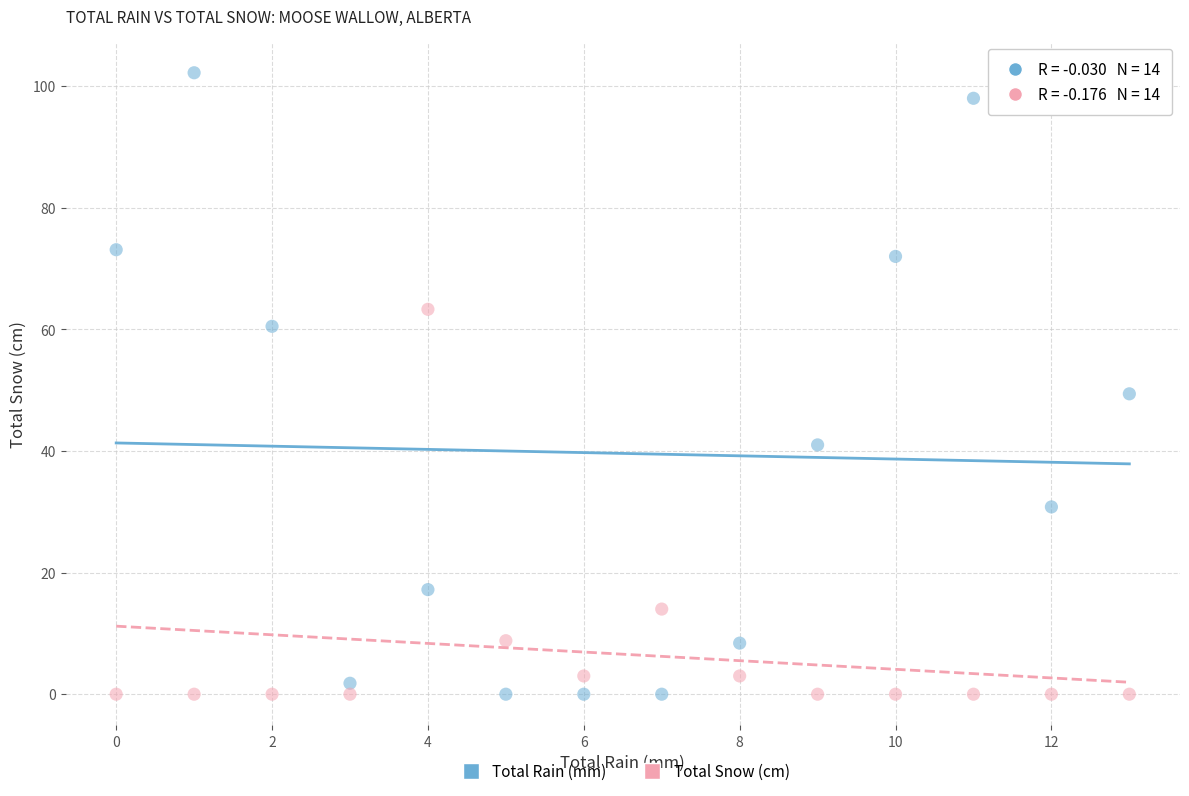

Which series contains the highest Y value?

Total Rain (mm)